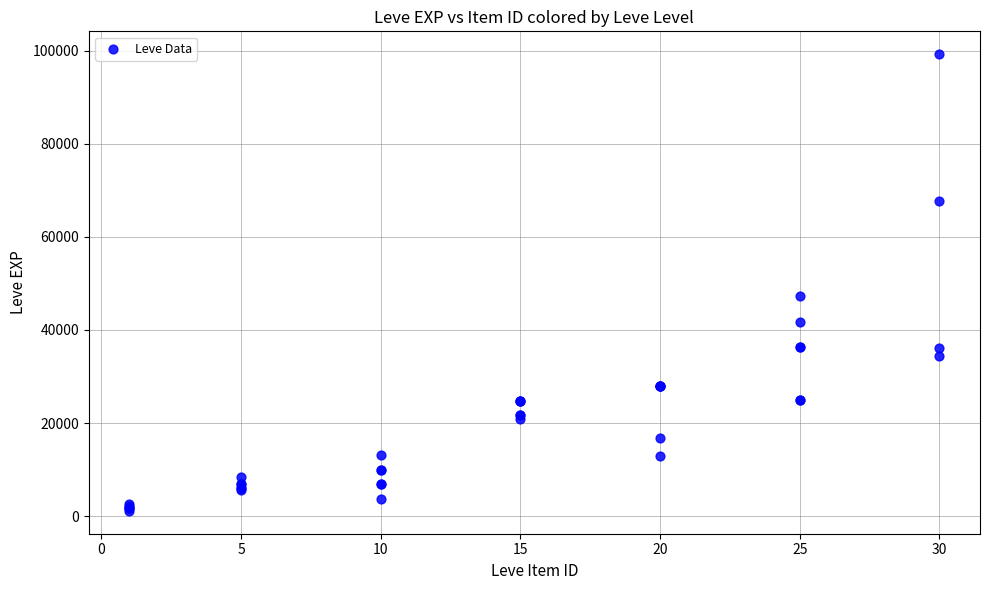

What Y value in the scatter plot is closest to 50190?

47200